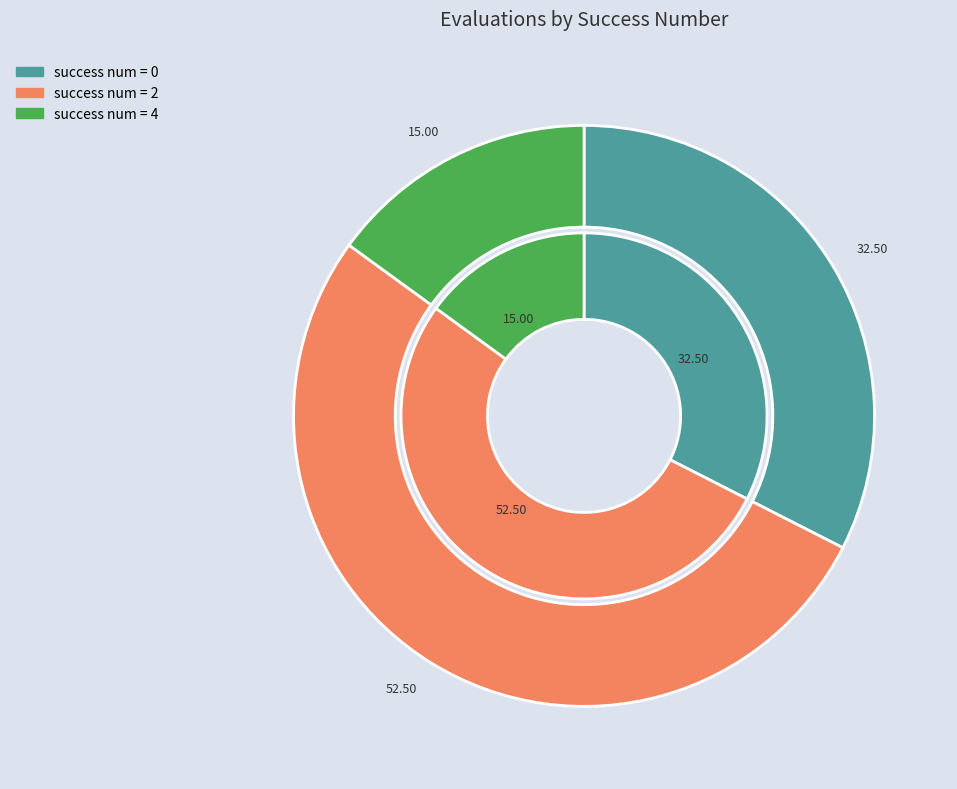

What is the smallest slice in the pie chart?

4